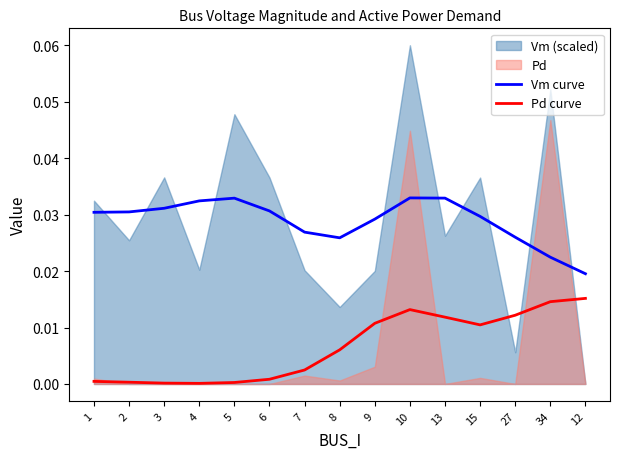

Where is the first local minimum for Pd curve?

4